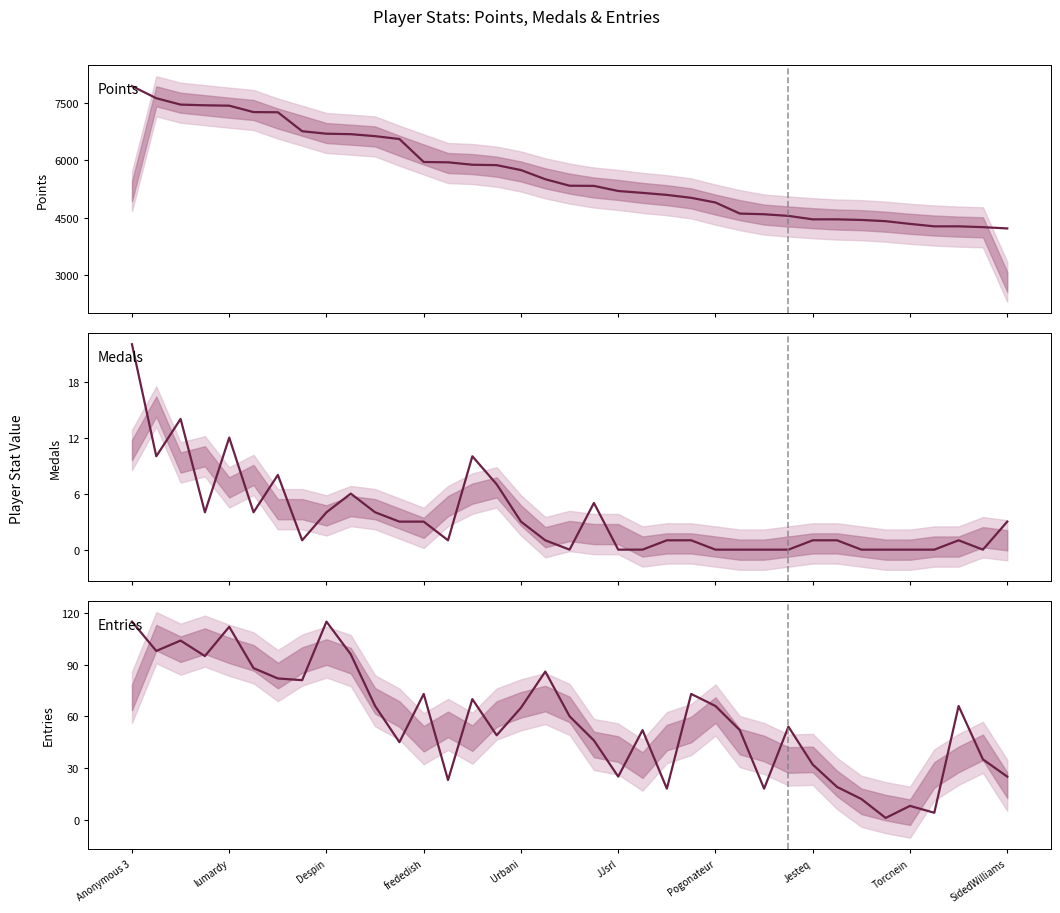

Is it true that Entries equals 19 at 29?

True